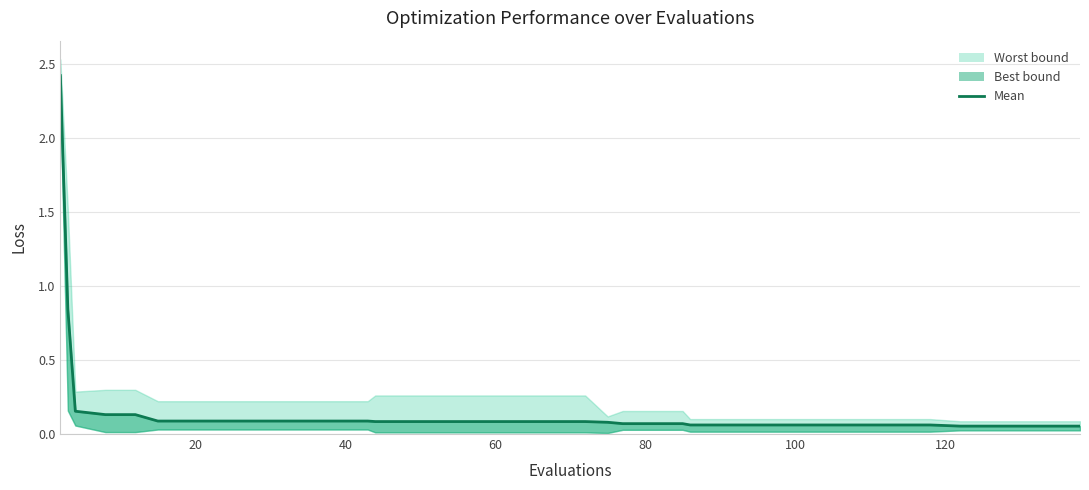

What is the difference between the maximum and minimum values?

2.4